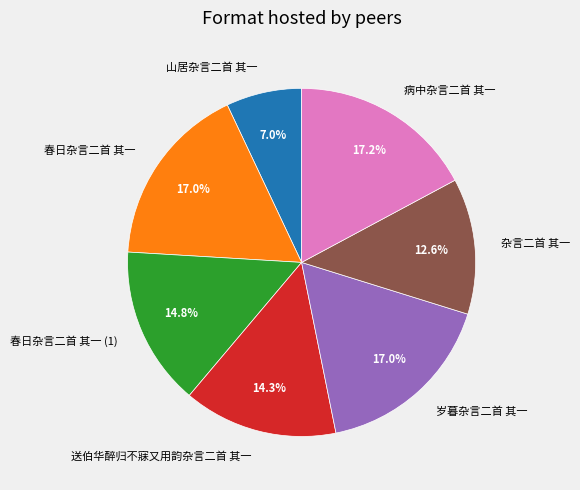

How many slices are in this pie chart?

7